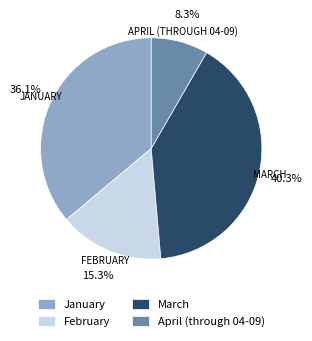

Approximately how many times larger is the value at February compared to March?

0.4